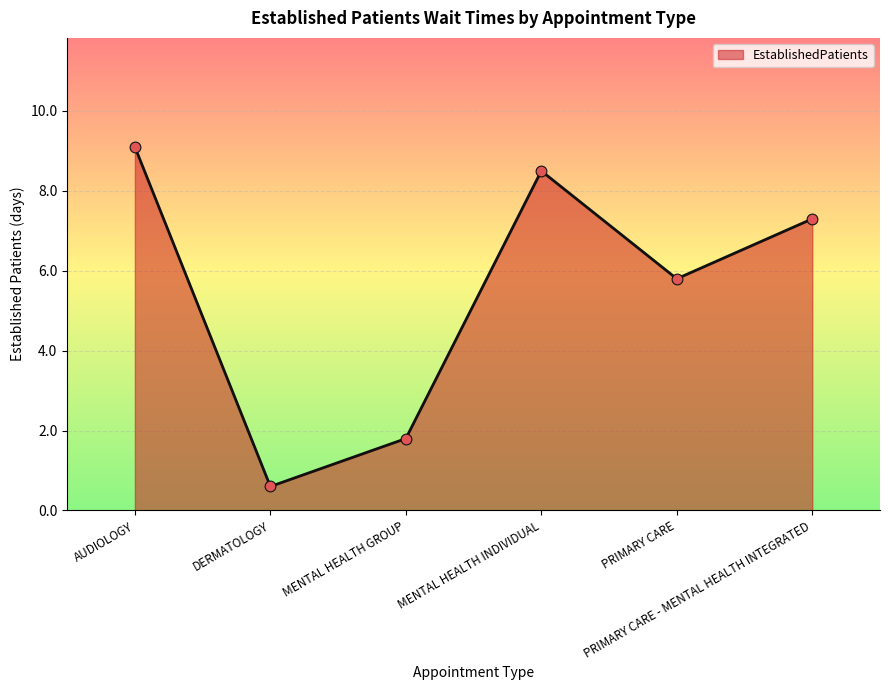

What is the change in value from AUDIOLOGY to MENTAL HEALTH INDIVIDUAL?

-0.6